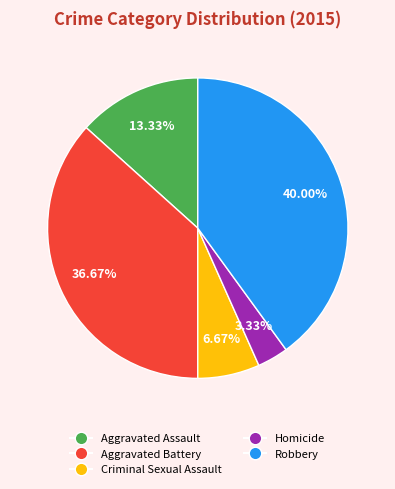

Count the number of slices in the pie.

5